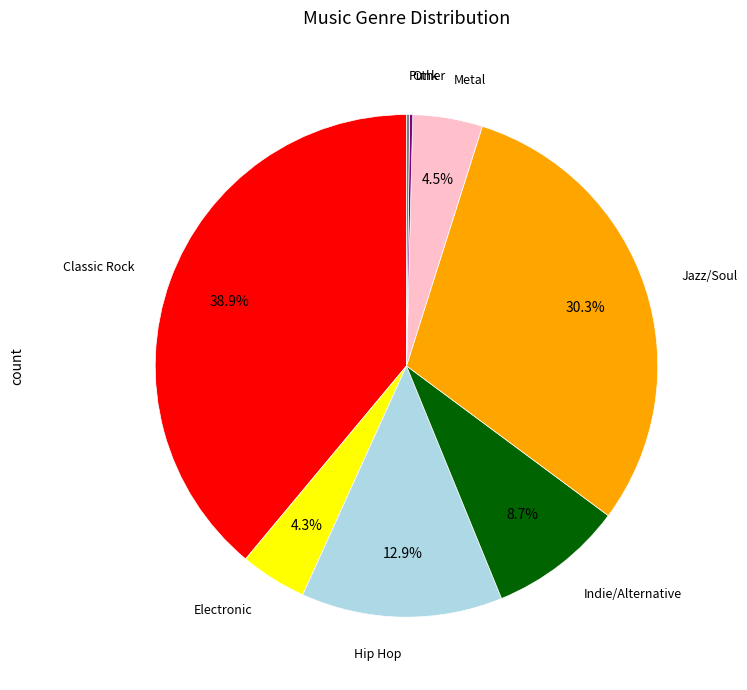

Does any single category account for the majority?

No